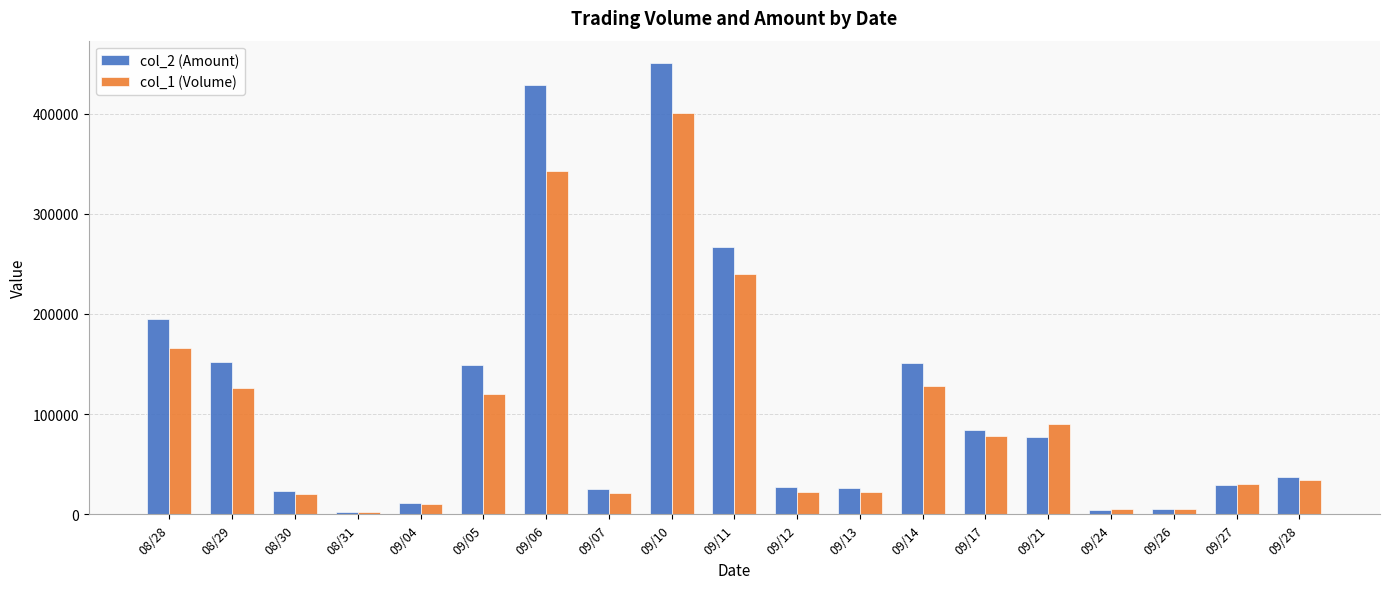

What position from the left is 09/06?

7